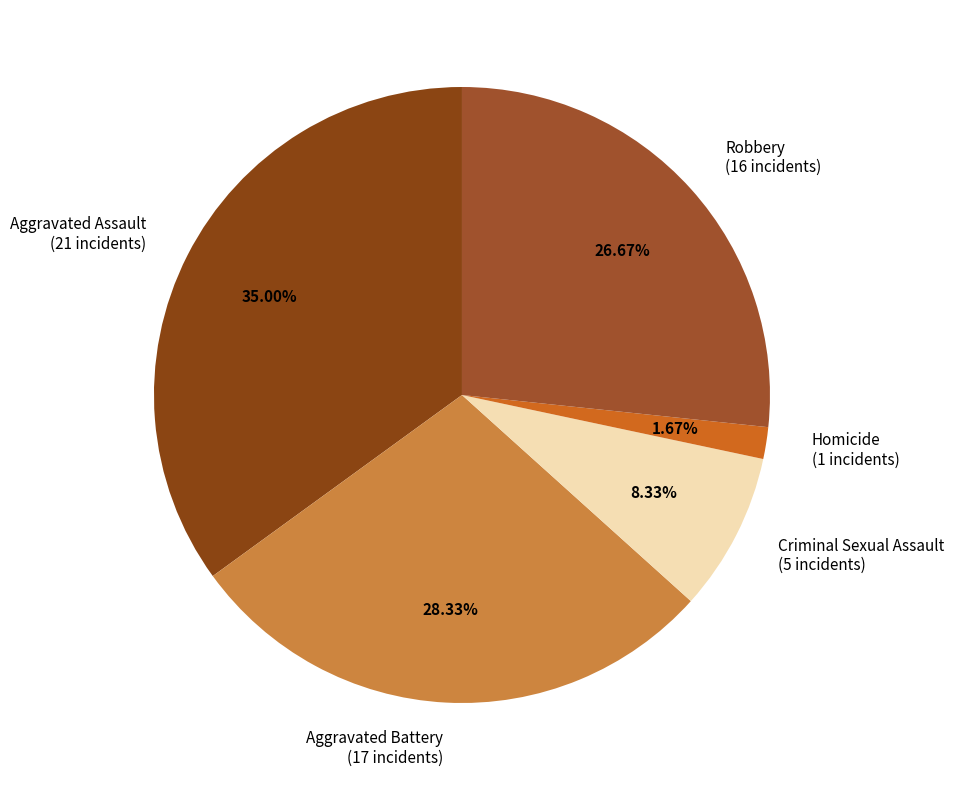

How many segments does this pie chart have?

5